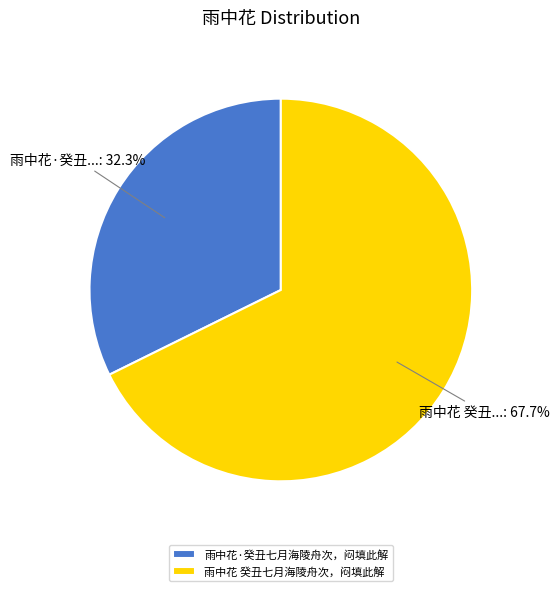

Approximately how many times larger is the value at 雨中花 癸丑七月海陵舟次，闷填此解 compared to 雨中花·癸丑七月海陵舟次，闷填此解?

2.1